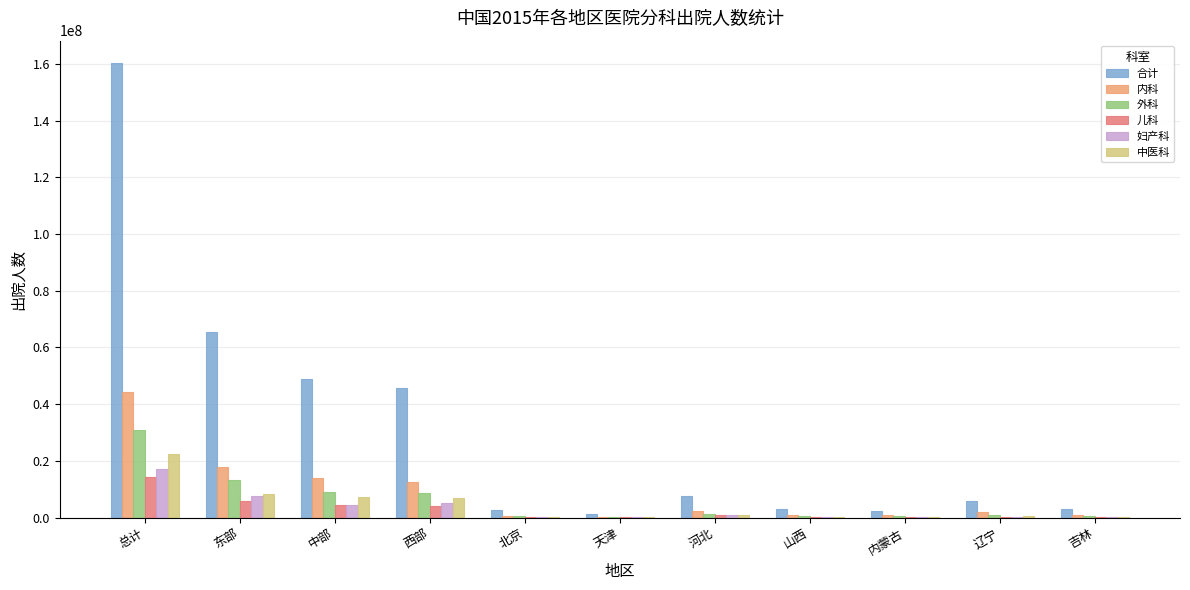

At which category does the chart reach its peak across all series?

总计